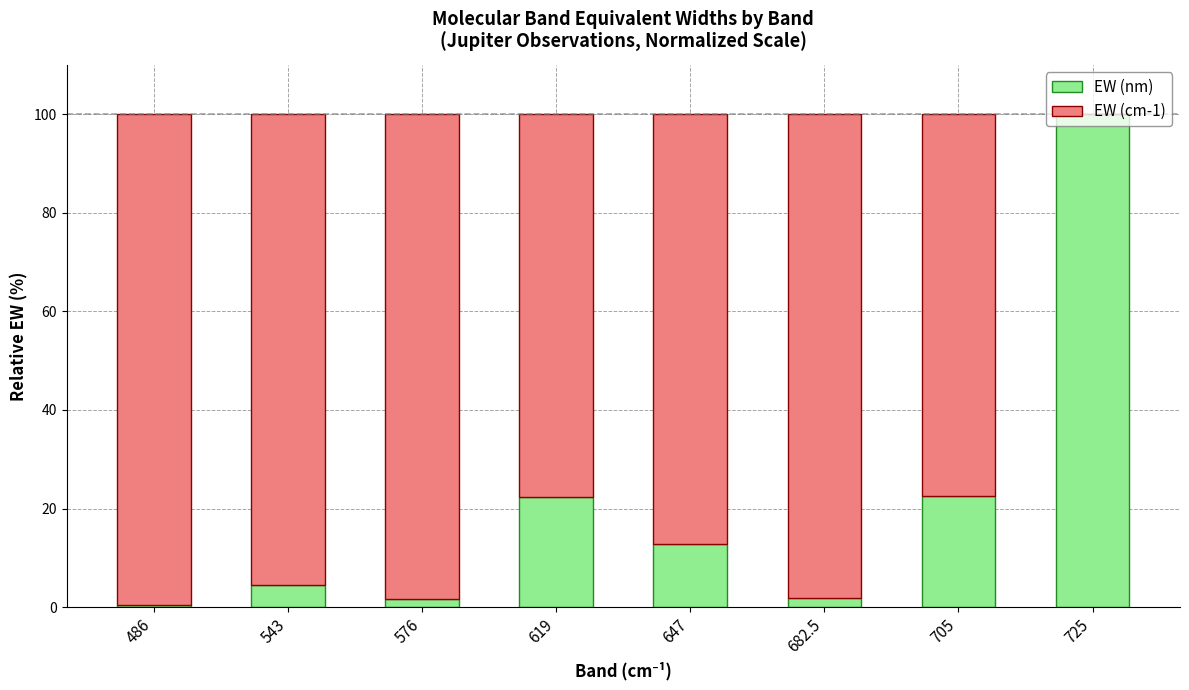

What is the maximum value for EW (nm)?

100.0